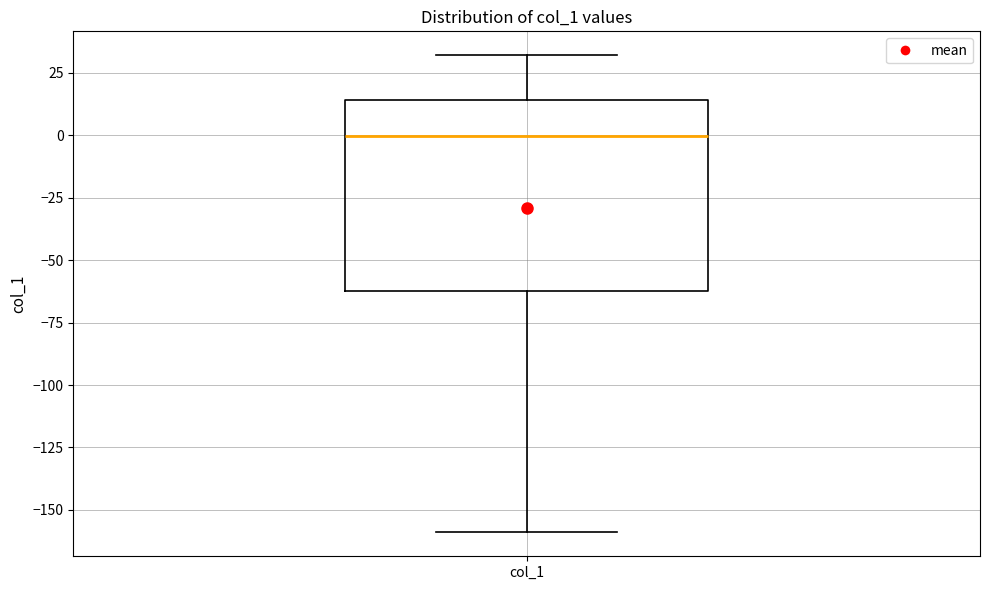

Read this box plot against the y-axis: the position of the median line, the range covered by the box, and the ends of both whiskers. The values are not printed on the chart, so give them approximately, as read against the axis.

median 0, box -60 to 15, whiskers -160 to 30